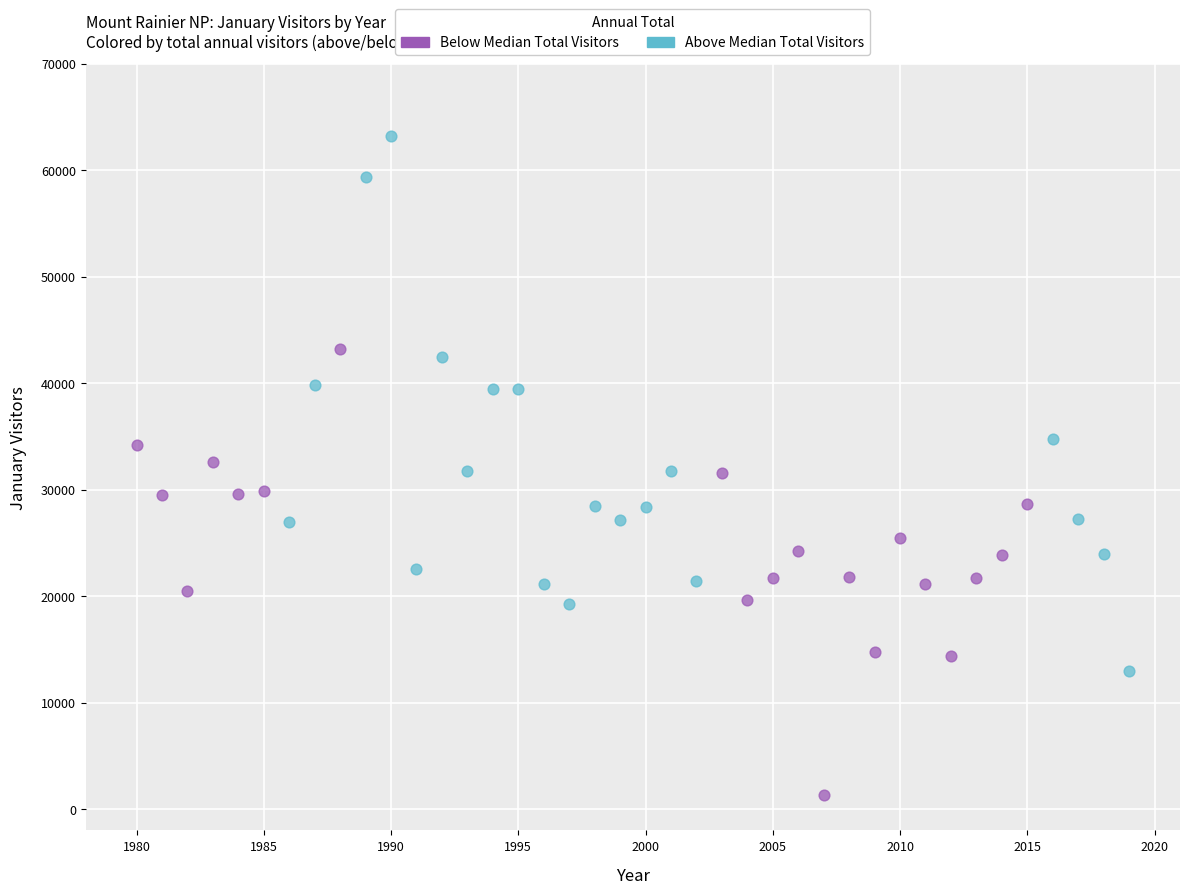

Which series contains the lowest Y value?

Below Median Total Visitors